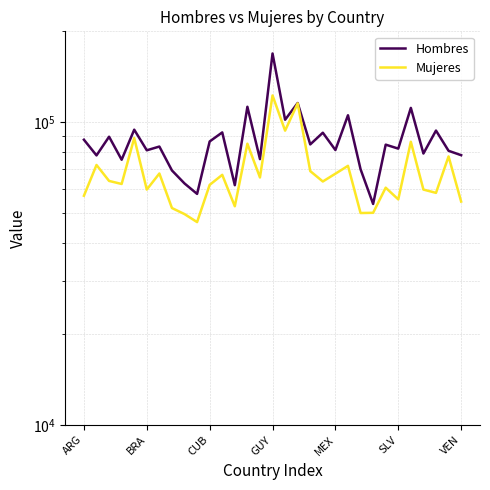

True or false: Mujeres and Hombres cross at least once.

False